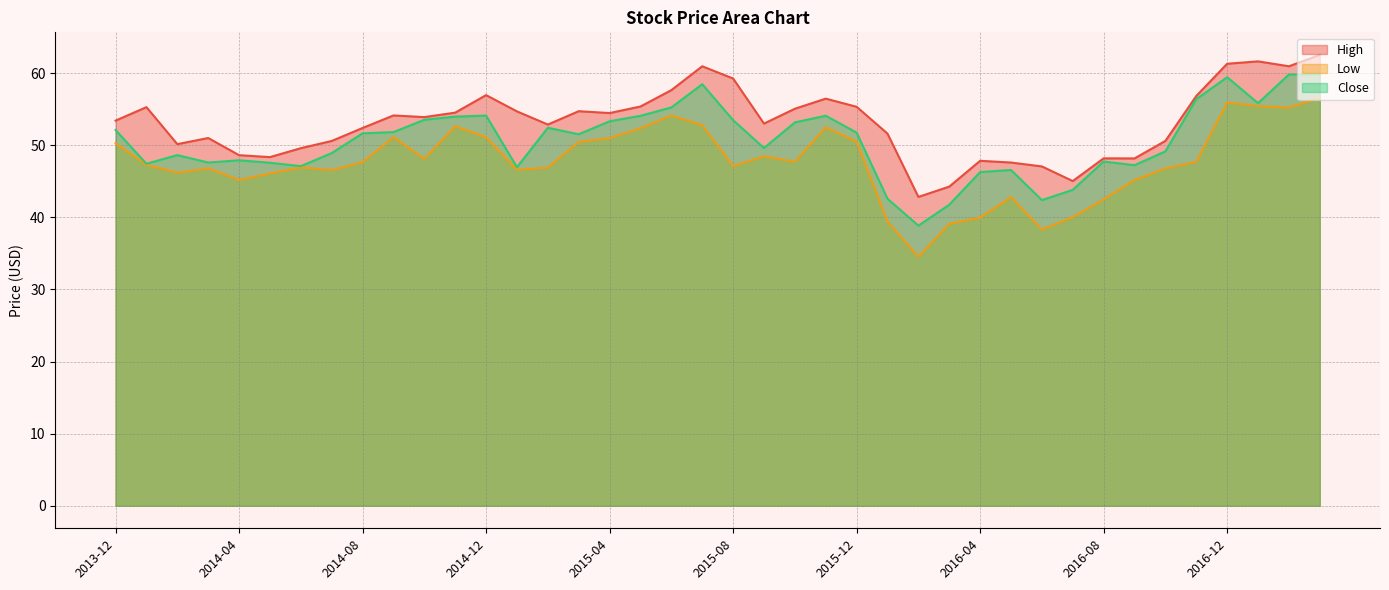

True or false: Close and Low intersect in this chart.

False